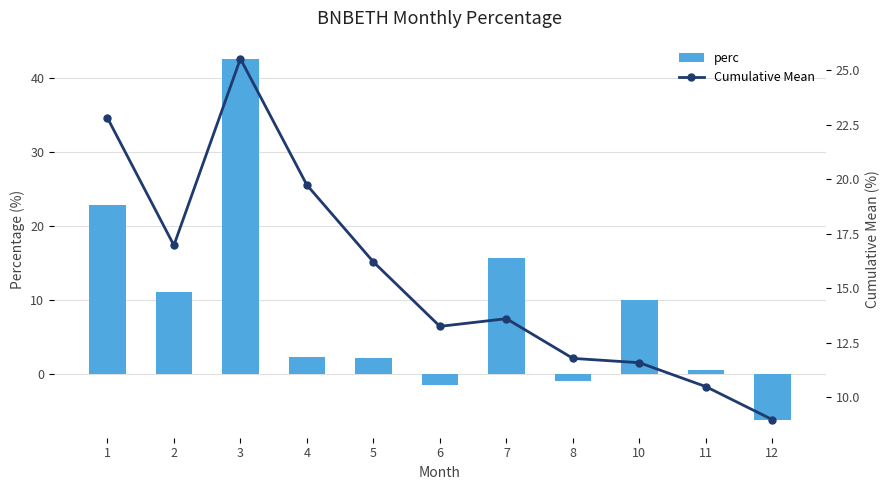

Reading right to left, extract all data points from this chart.

perc: -6.2	0.6	10.0	-0.9	15.7	-1.5	2.1	2.4	42.6	11.1	22.8
Cumulative Mean: 9.0	10.5	11.6	11.8	13.6	13.3	16.2	19.7	25.5	17.0	22.8